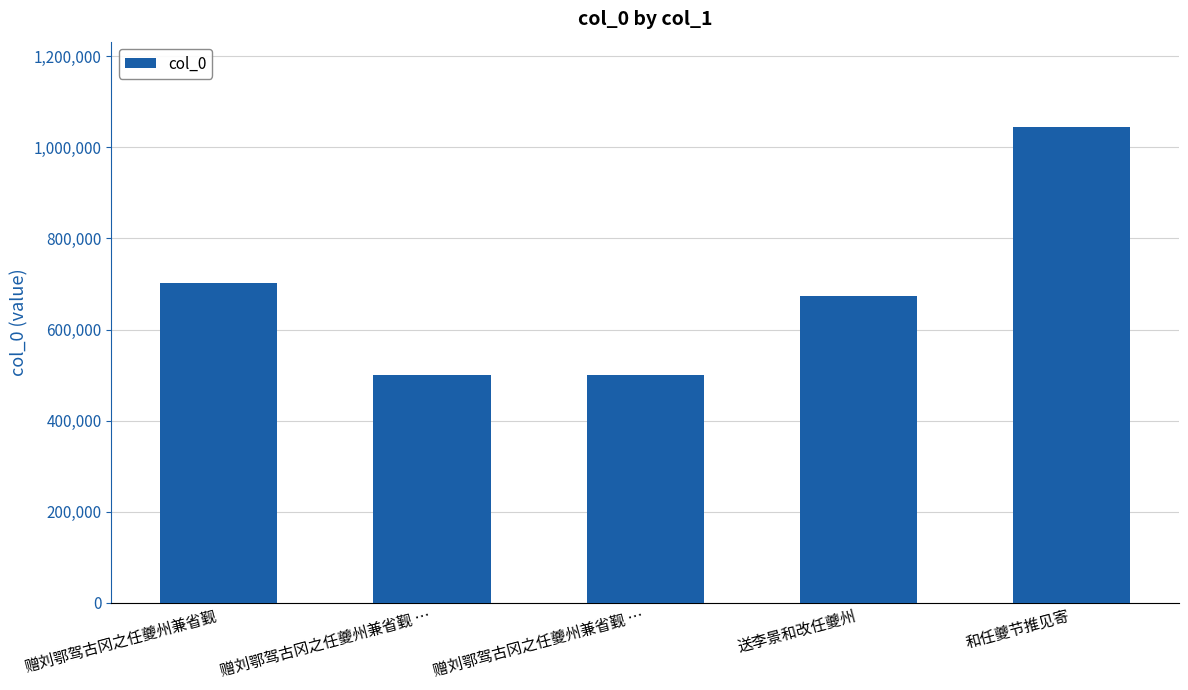

How many data points does each series have?

5